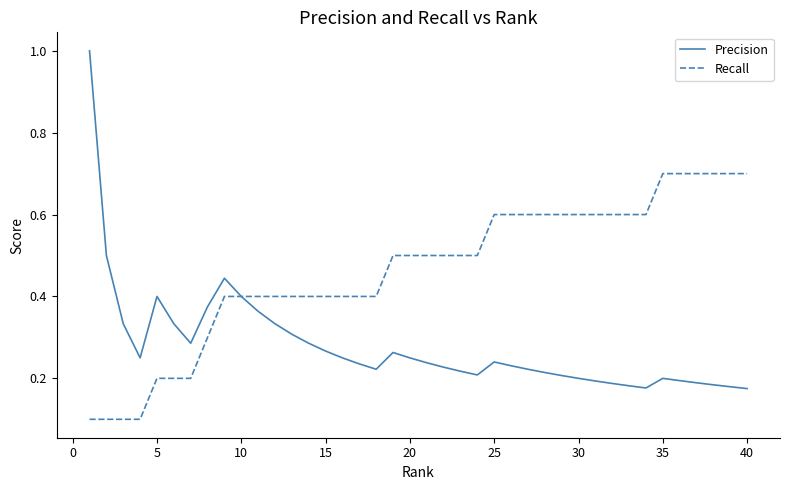

Rank the series by their maximum value, from highest to lowest.

Precision, Recall